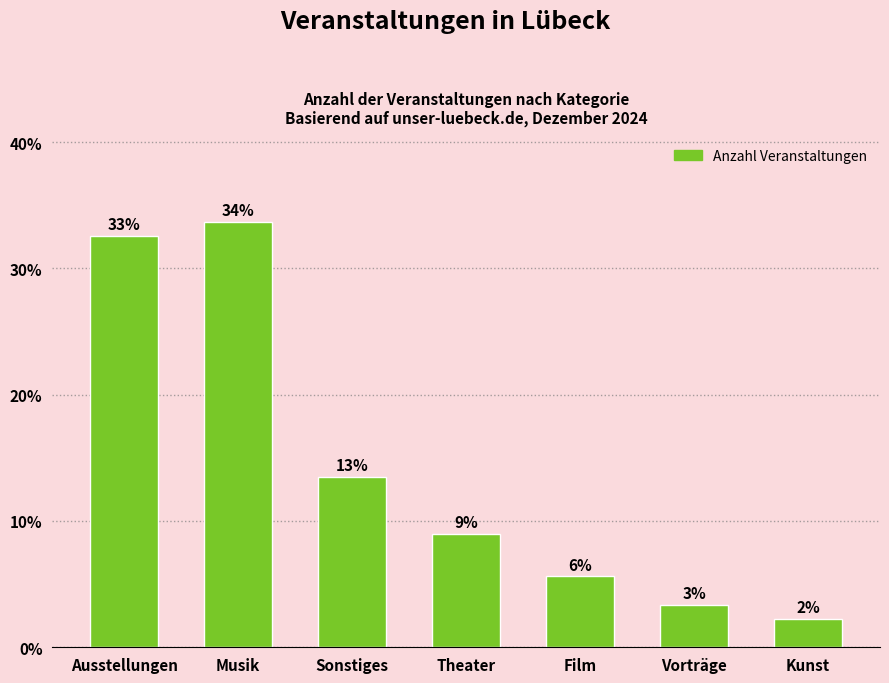

What is the difference between the values at Vorträge and Sonstiges?

10.1